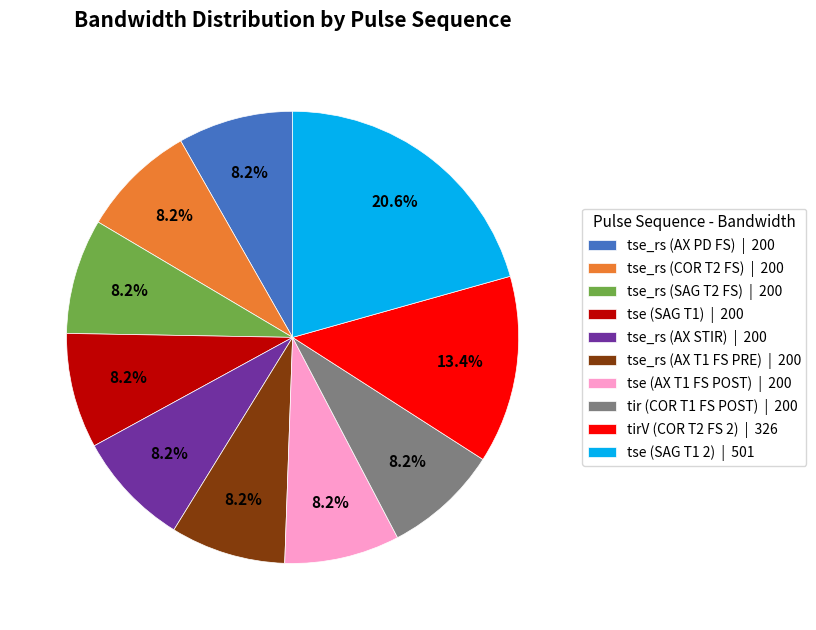

Do tse_rs (SAG T2 FS) | 200 and tse (AX T1 FS POST) | 200 together represent more than half of the pie?

No